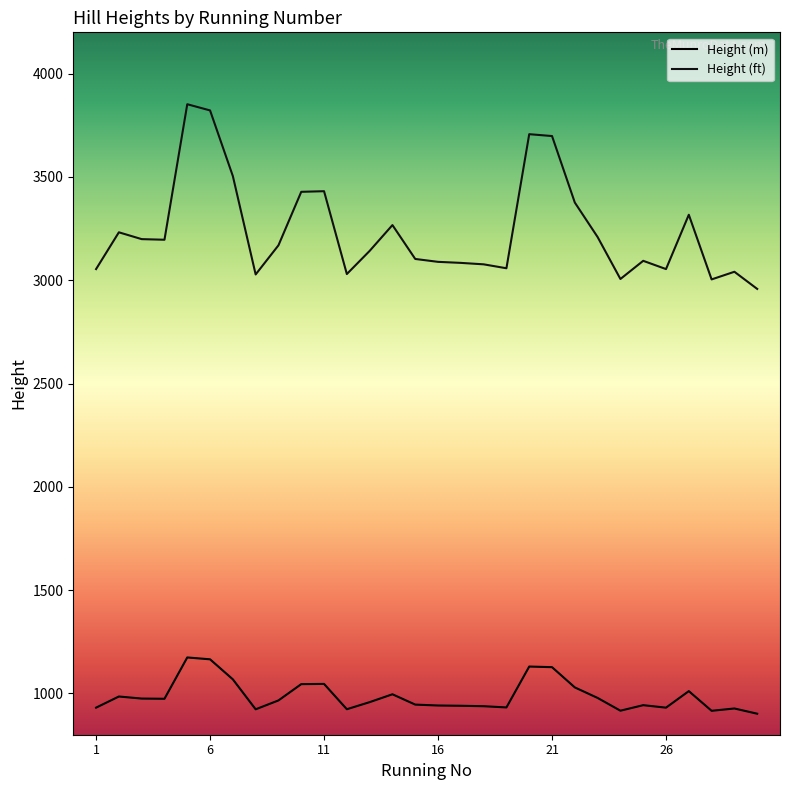

True or false: Height (m) and Height (ft) intersect in this chart.

False